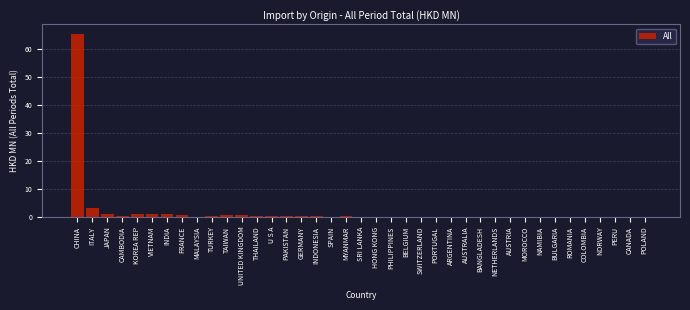

Which category has the highest value across all series?

CHINA